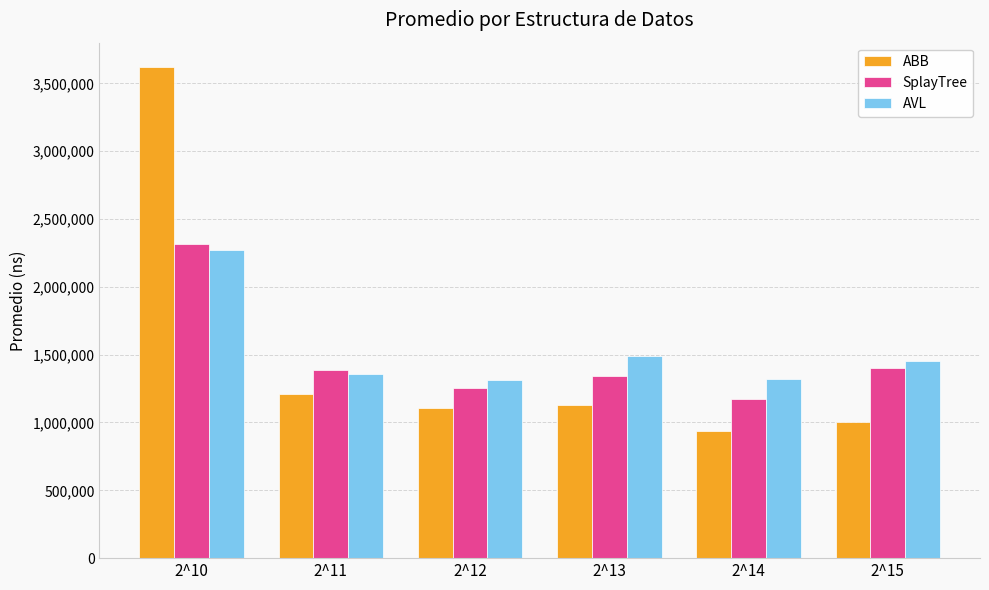

What are all the series names shown in the legend?

ABB, SplayTree, AVL